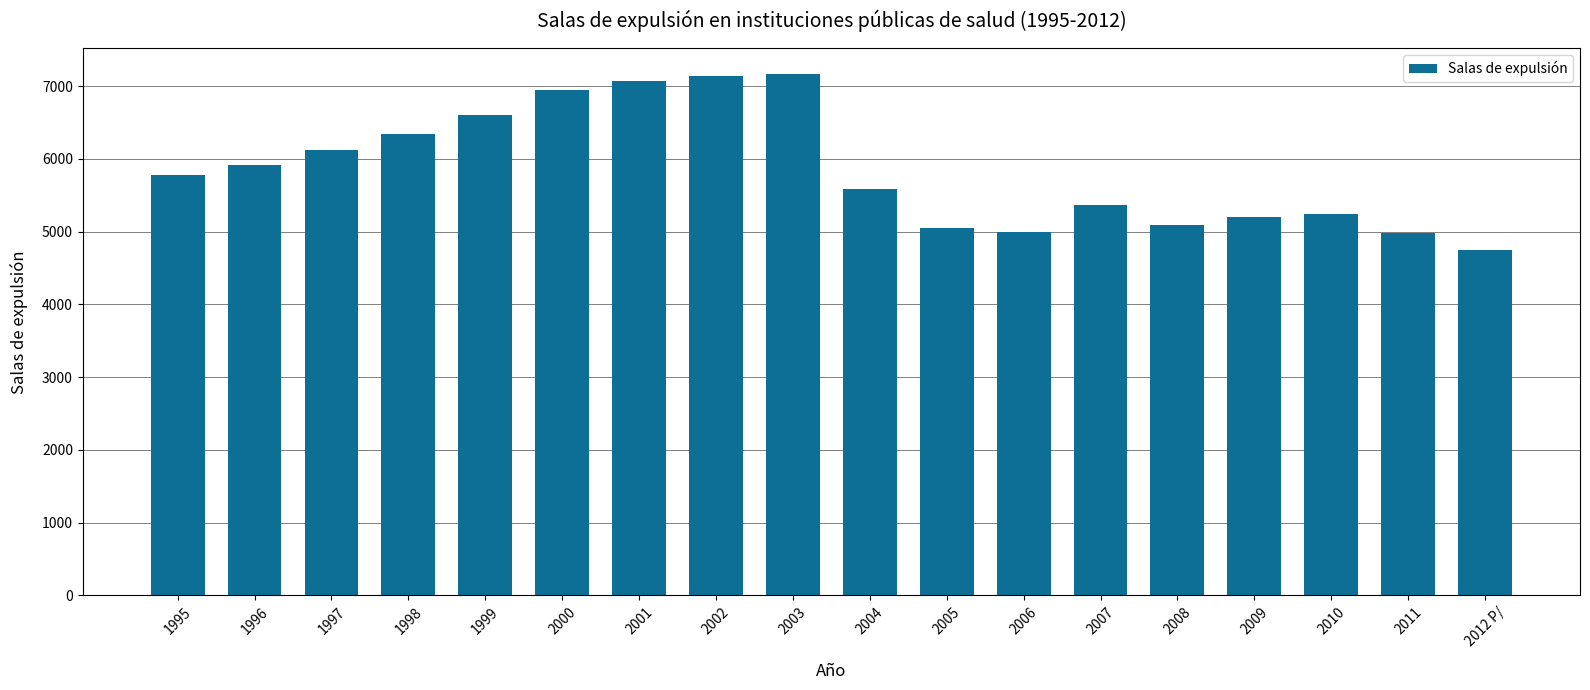

What is the ratio of the value at 2010 to the value at 1996?

0.9